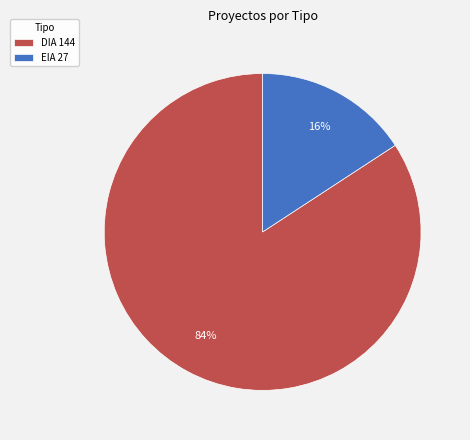

What is the smallest slice in the pie chart?

EIA